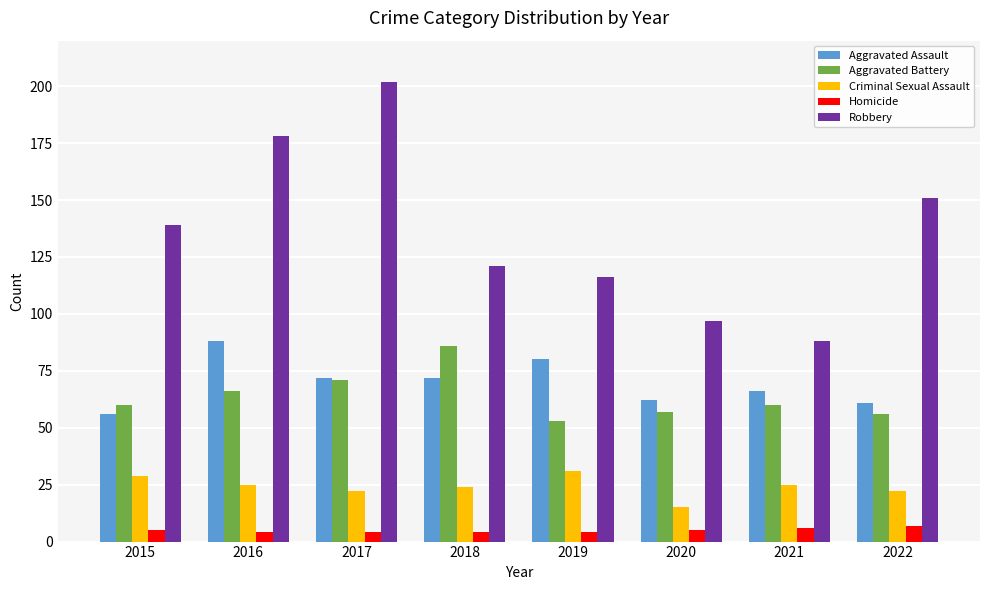

How many groups of bars are there?

8